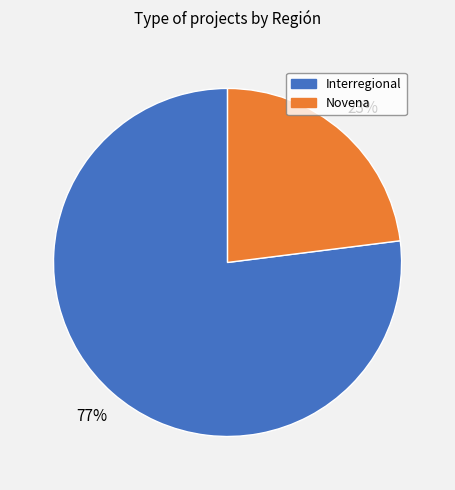

True or false: Interregional accounts for 83% of the total.

False